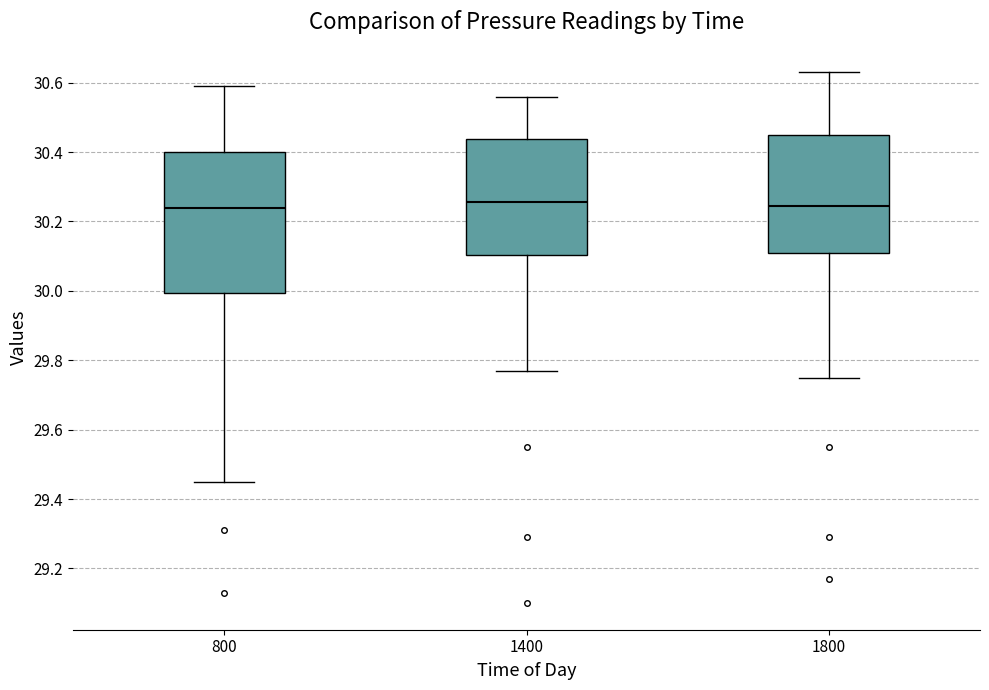

Which box is the tallest, from its lower edge to its upper edge?

800